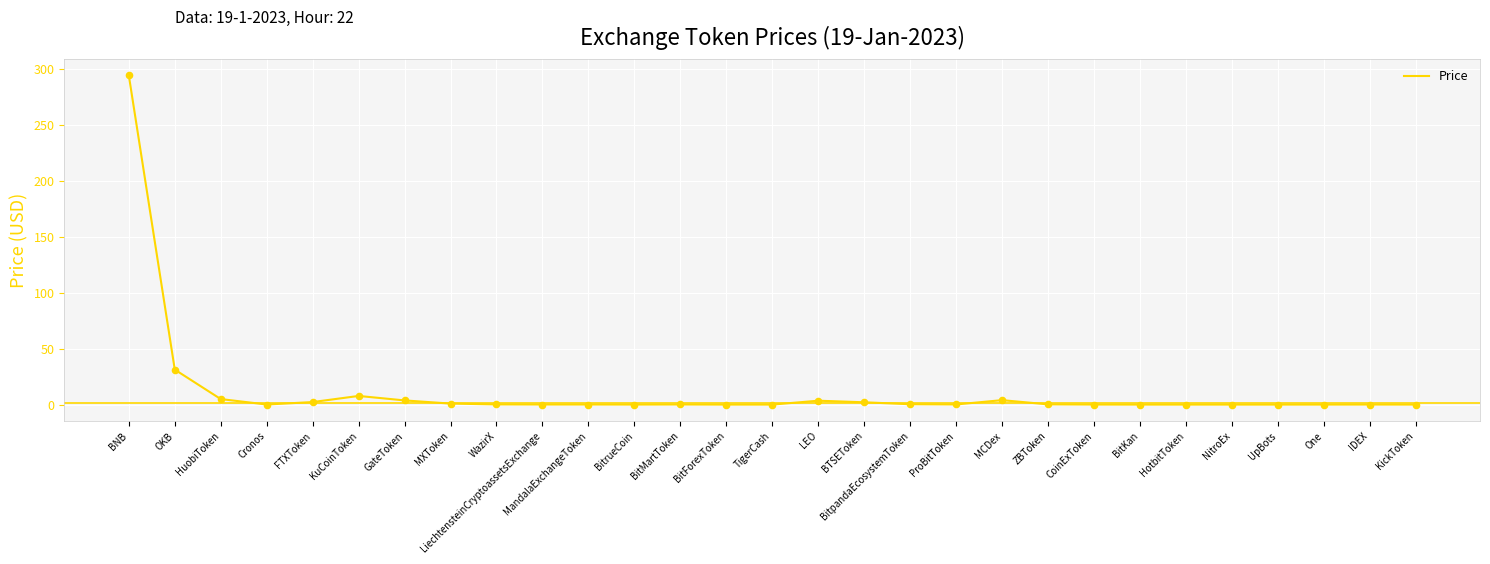

What is the change in value from FTXToken to KickToken?

-2.3